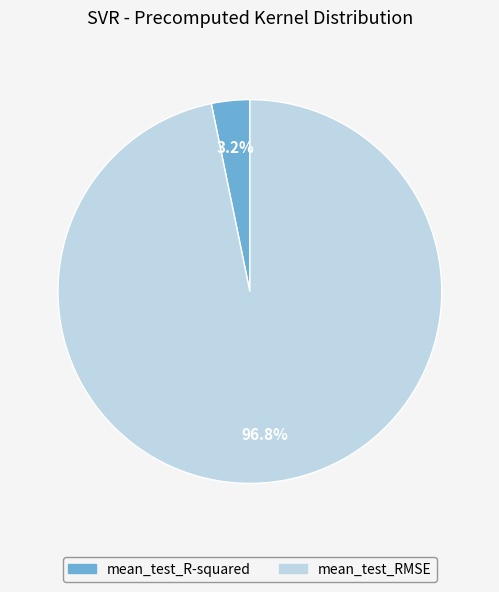

To the nearest percent, what percentage of the pie is mean_test_R-squared?

3%